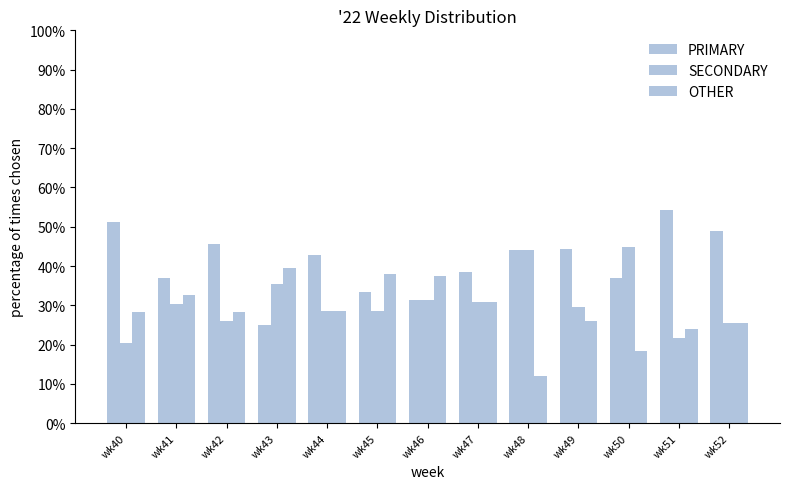

Read the SECONDARY value at wk49.

29.6